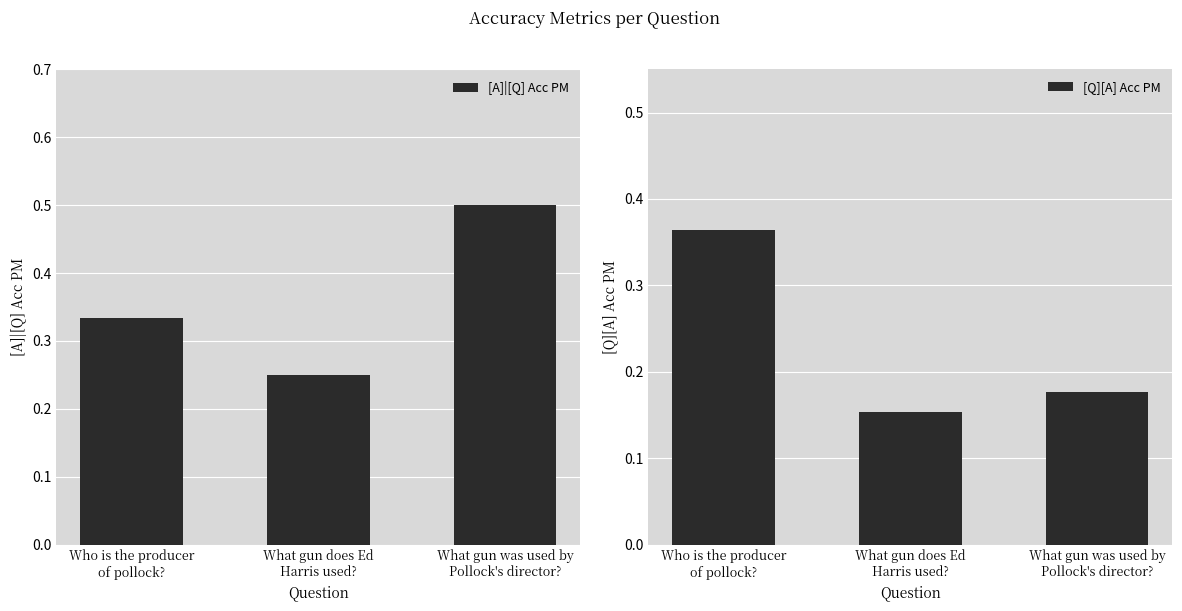

What position from the left is What gun was used by
Pollock's director??

3